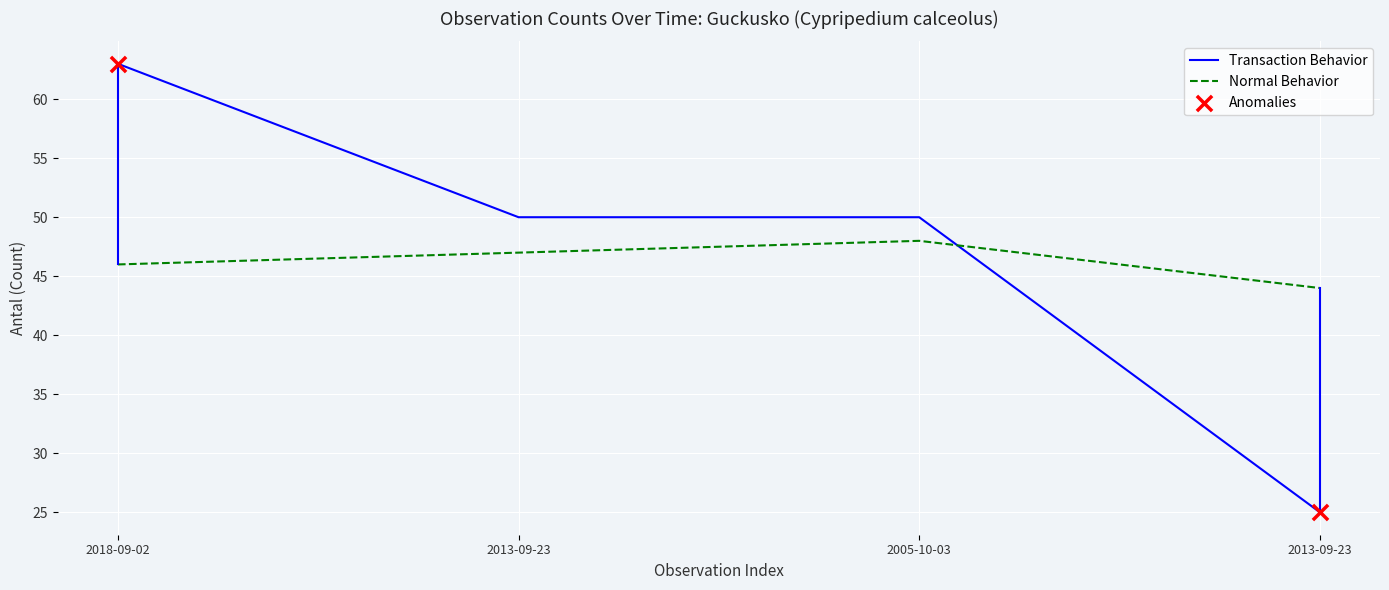

How many series are shown in this chart?

2